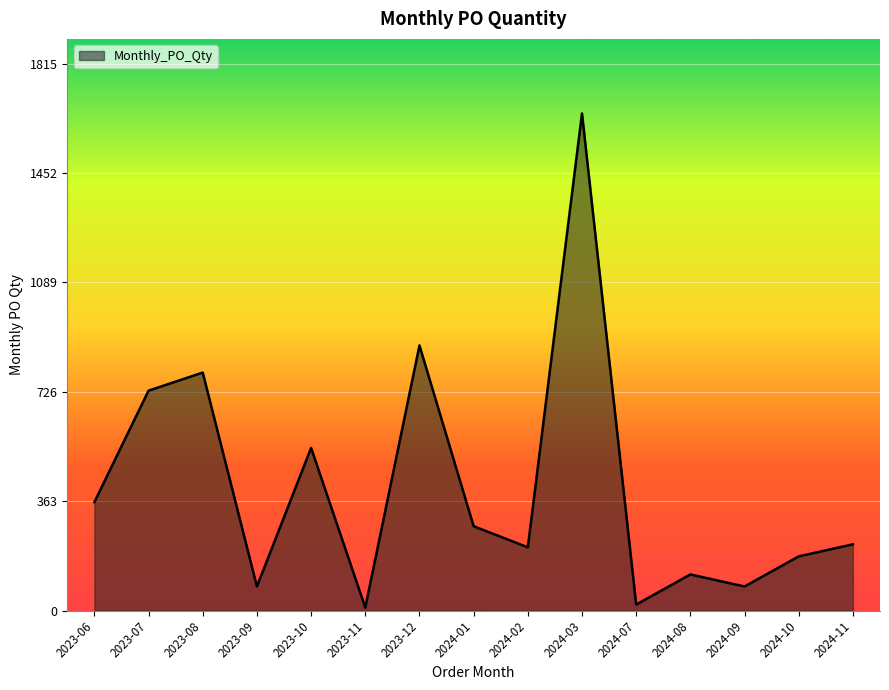

True or false: there are more than 2 points higher than both neighbors.

True